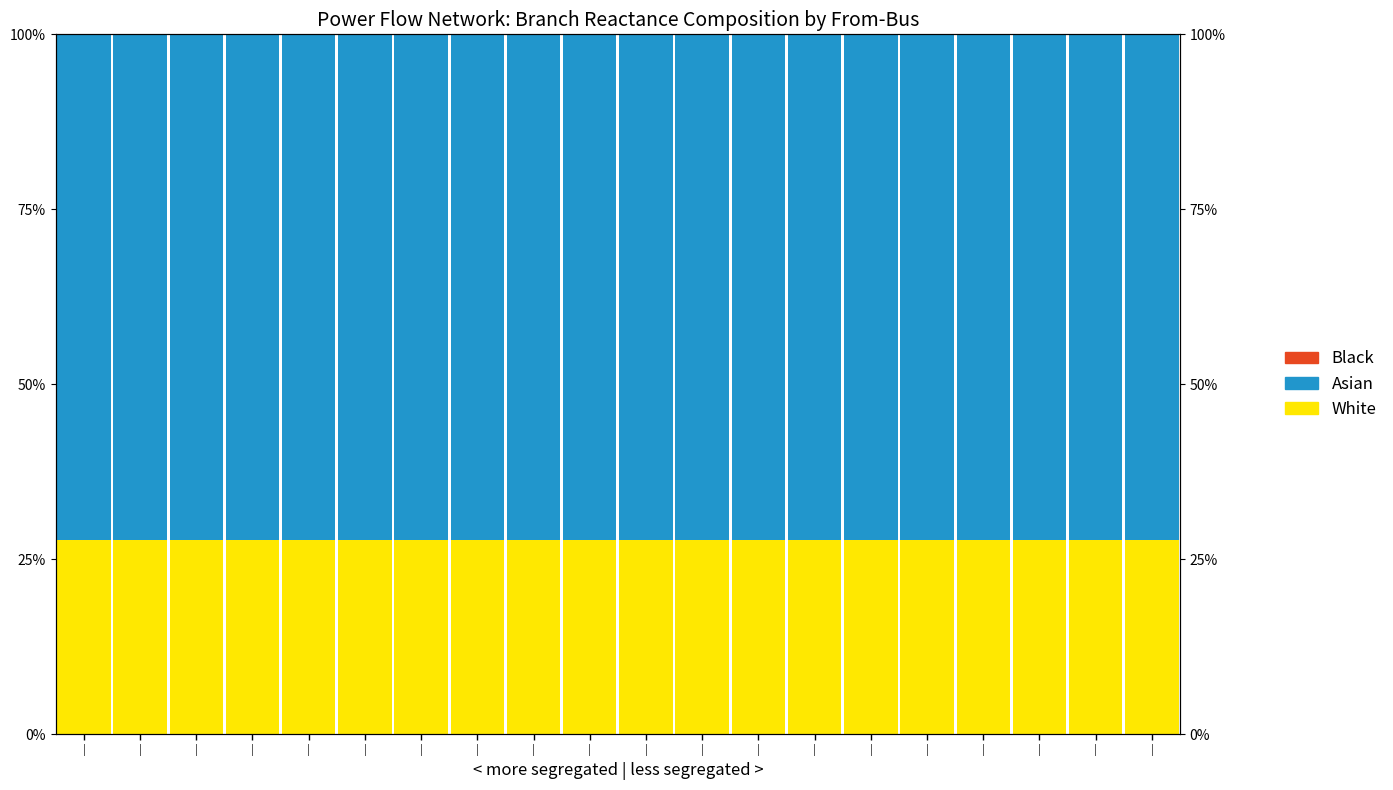

Count the number of data series in this chart.

3